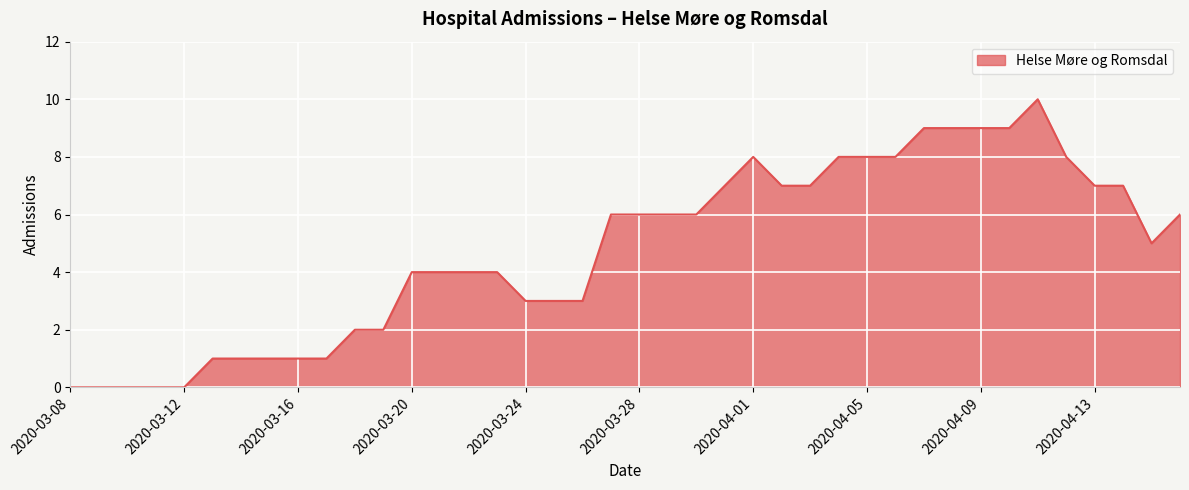

What is the difference between the maximum and minimum values?

10